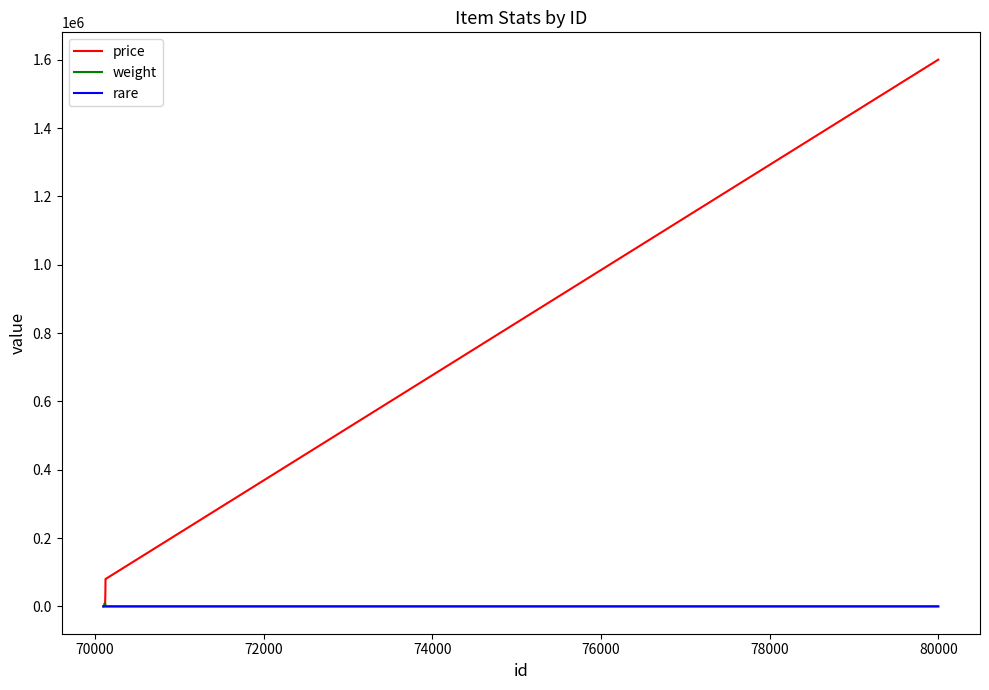

What is the maximum value shown in the chart?

1600000